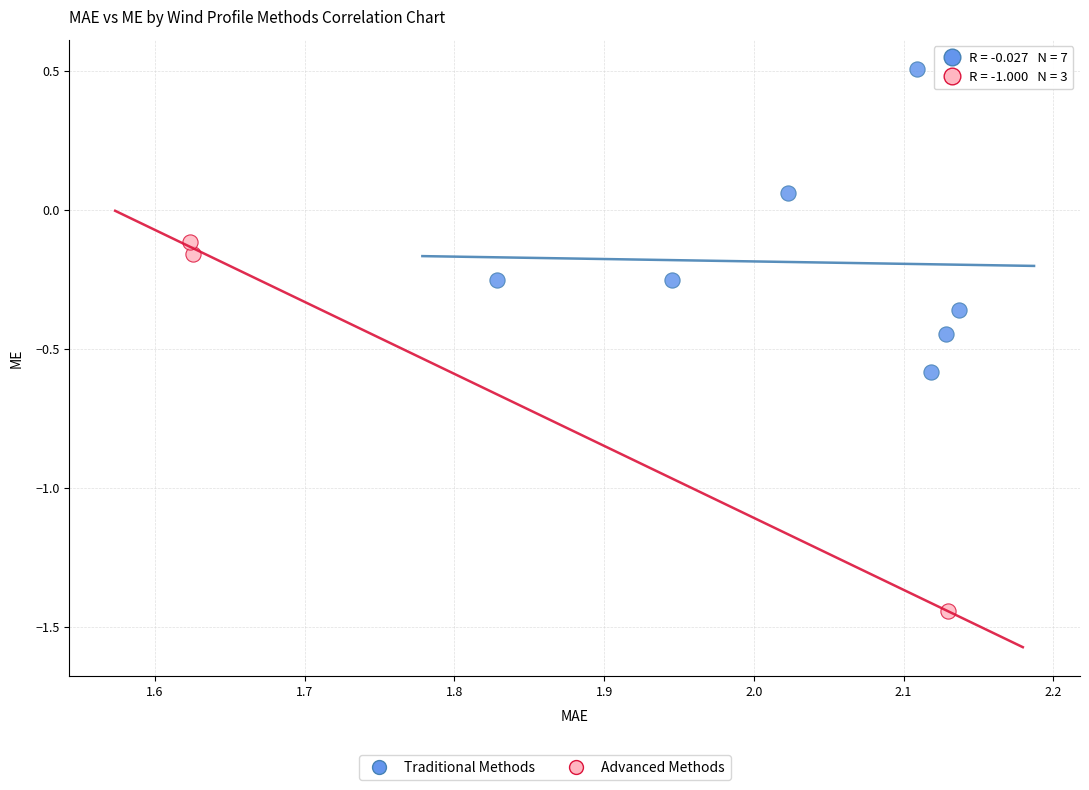

Which series has the widest spread of Y values?

Advanced Methods